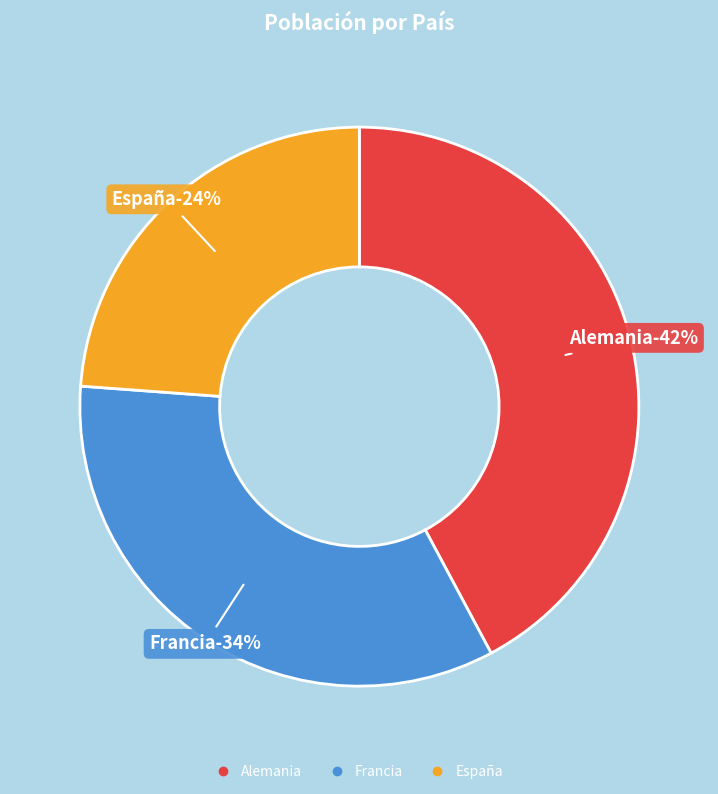

Which has a higher value, Alemania or Francia?

Alemania